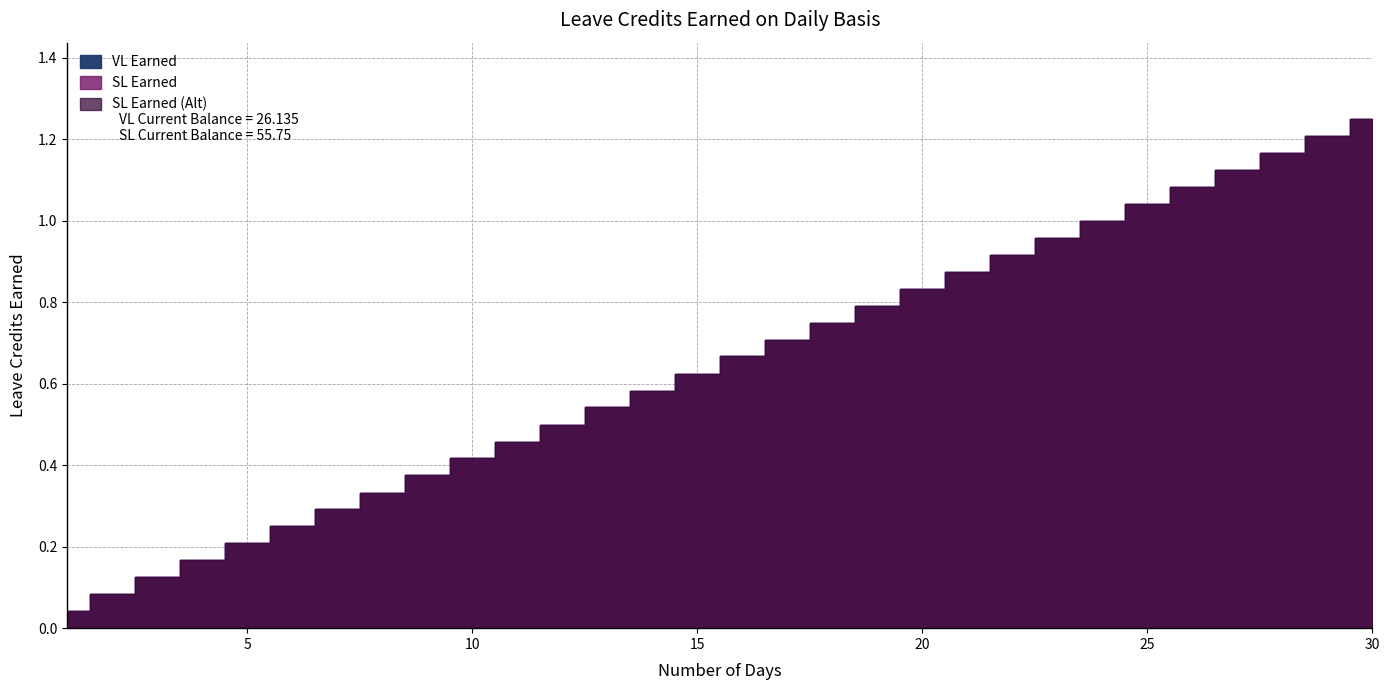

Reading left to right, extract all data points from this chart.

VL Earned: 0.0	0.1	0.1	0.2	0.2	0.2	0.3	0.3	0.4	0.4	0.5	0.5	0.5	0.6	0.6	0.7	0.7	0.8	0.8	0.8	0.9	0.9	1.0	1.0	1.0	1.1	1.1	1.2	1.2	1.2
SL Earned: 0.0	0.1	0.1	0.2	0.2	0.2	0.3	0.3	0.4	0.4	0.5	0.5	0.5	0.6	0.6	0.7	0.7	0.8	0.8	0.8	0.9	0.9	1.0	1.0	1.0	1.1	1.1	1.2	1.2	1.2
SL Earned (Alt): 0.0	0.1	0.1	0.2	0.2	0.2	0.3	0.3	0.4	0.4	0.5	0.5	0.5	0.6	0.6	0.7	0.7	0.8	0.8	0.8	0.9	0.9	1.0	1.0	1.0	1.1	1.1	1.2	1.2	1.2